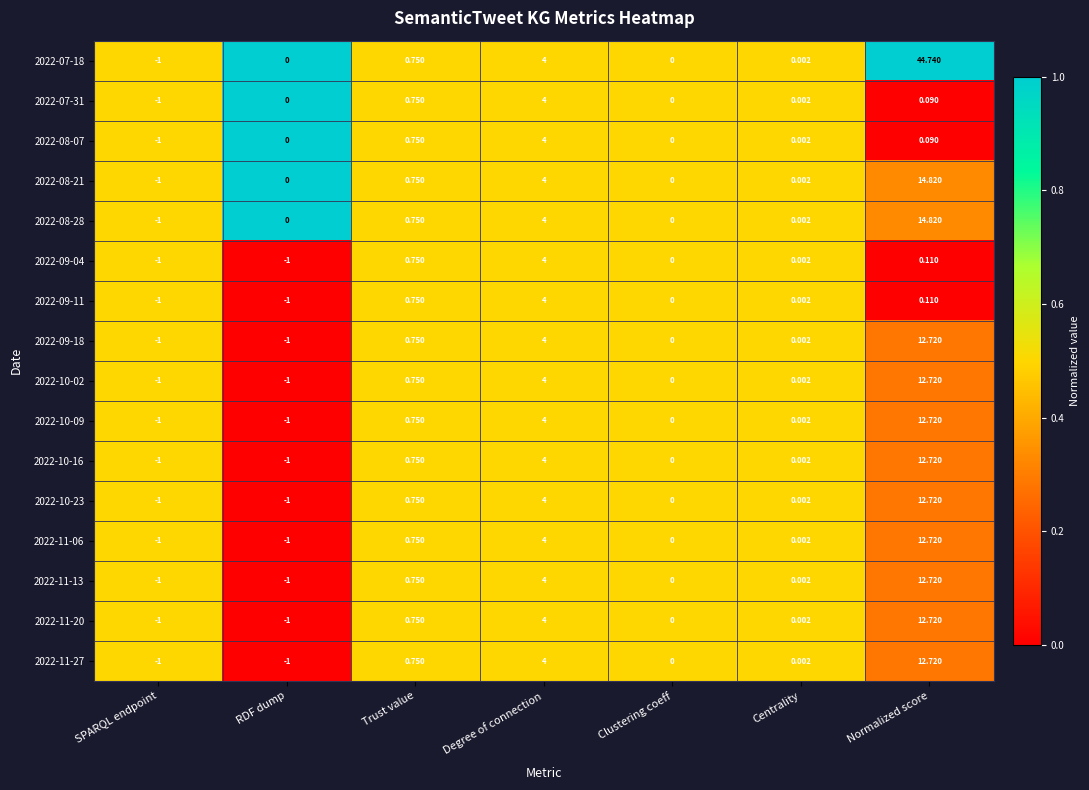

Is the value of 2022-11-06 at Trust value greater than the value of 2022-07-18 at RDF dump?

Yes